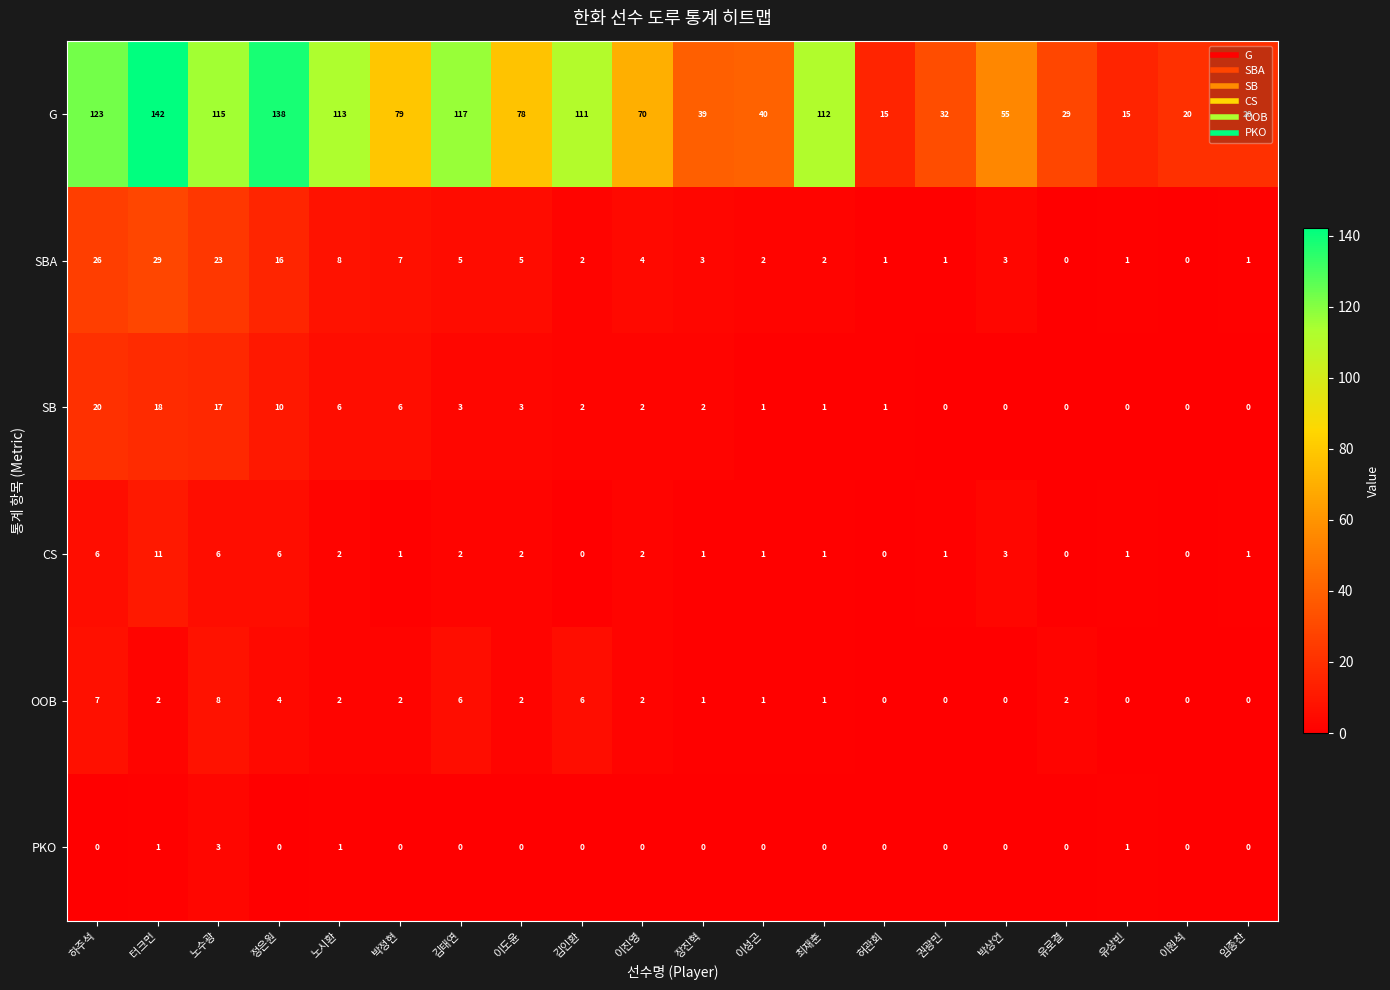

True or false: SBA has a value of 2 at 임종찬.

False